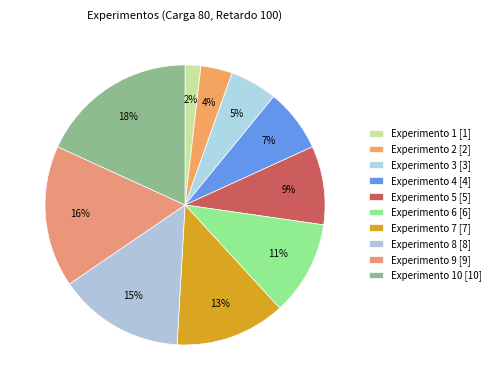

Which slice is the smallest?

Experimento 1